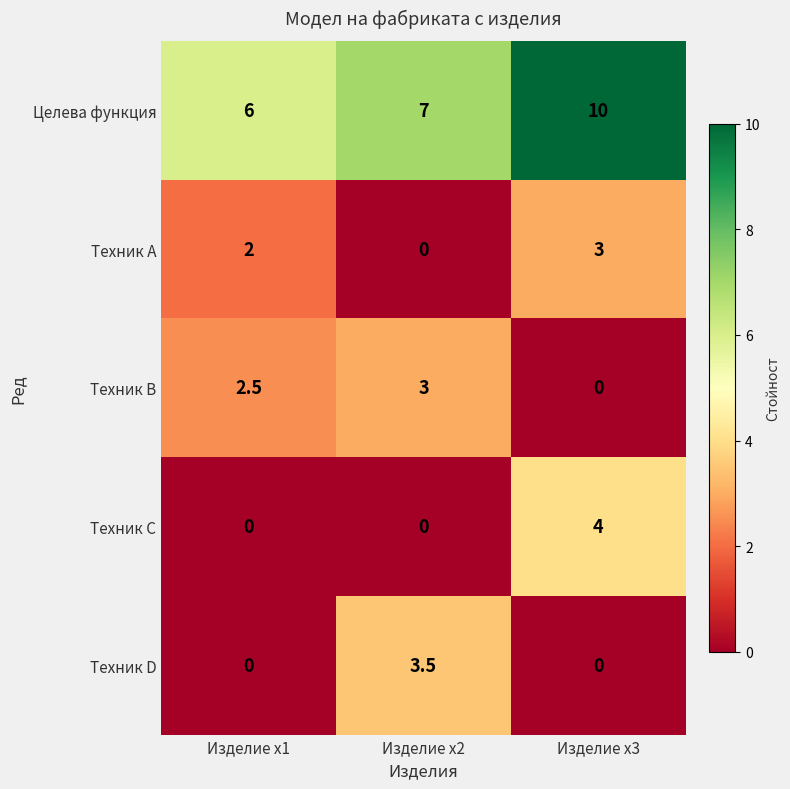

What is the difference between the second highest and minimum values in the Целева функция series?

1.0